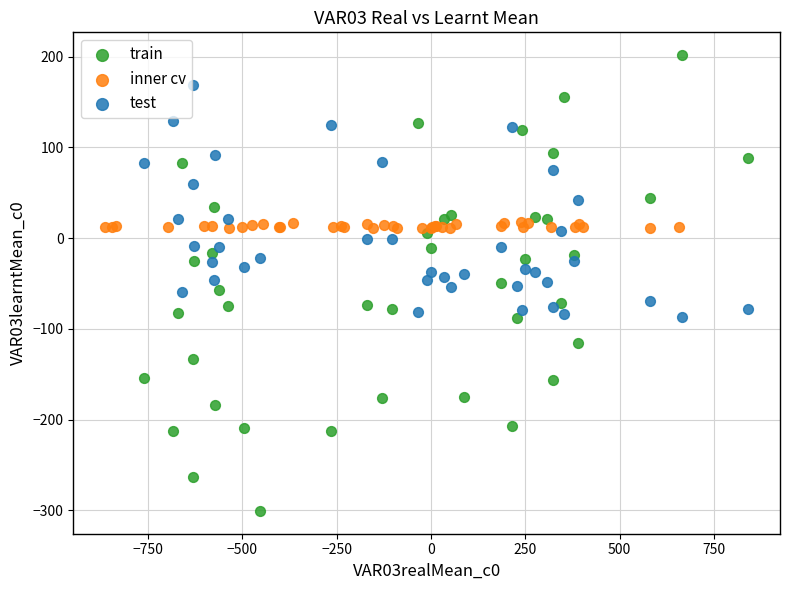

Which series reaches the minimum Y coordinate?

train